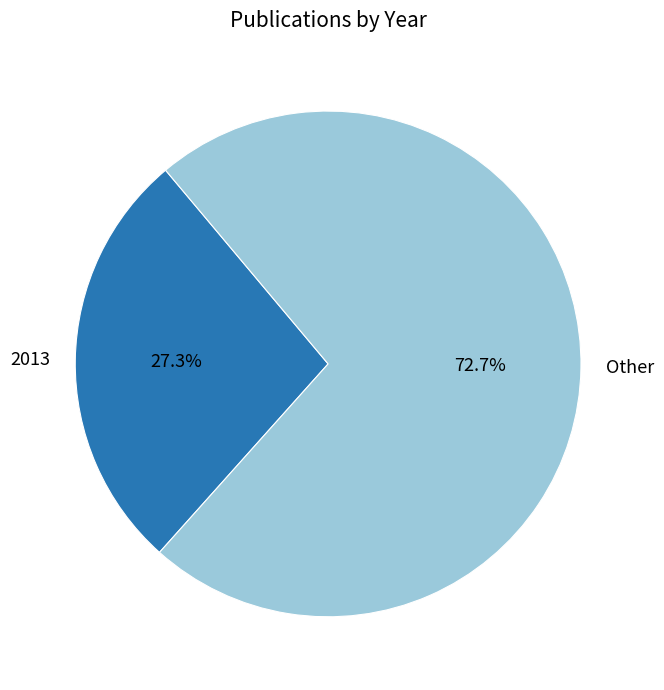

Count the number of slices in the pie.

2